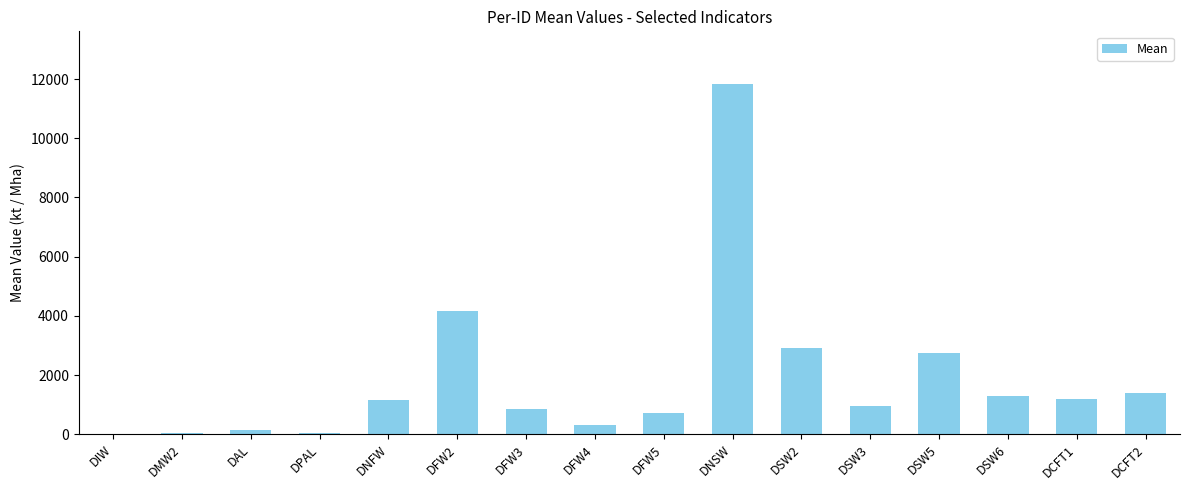

What is the greatest value displayed?

11838.0